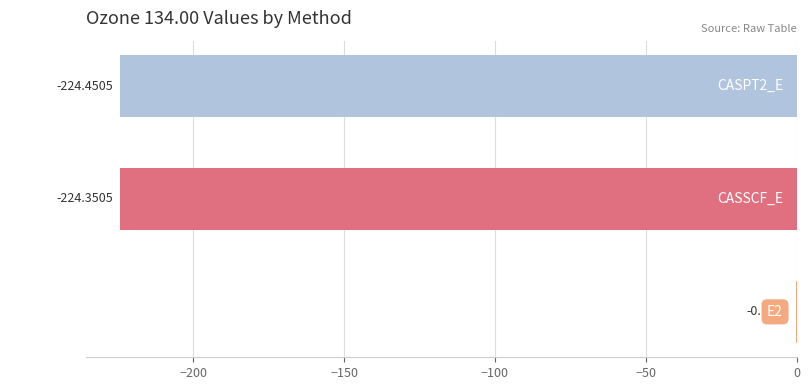

Between CASPT2_E and E2, which is larger?

E2